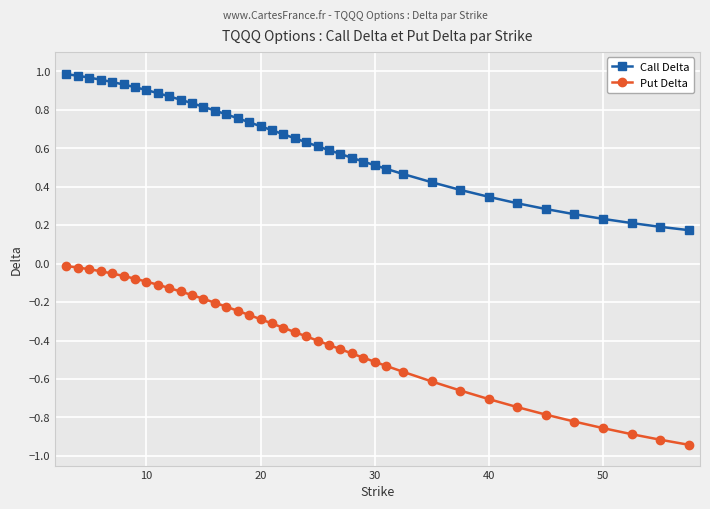

What is the sum of all Put Delta values?

-15.5